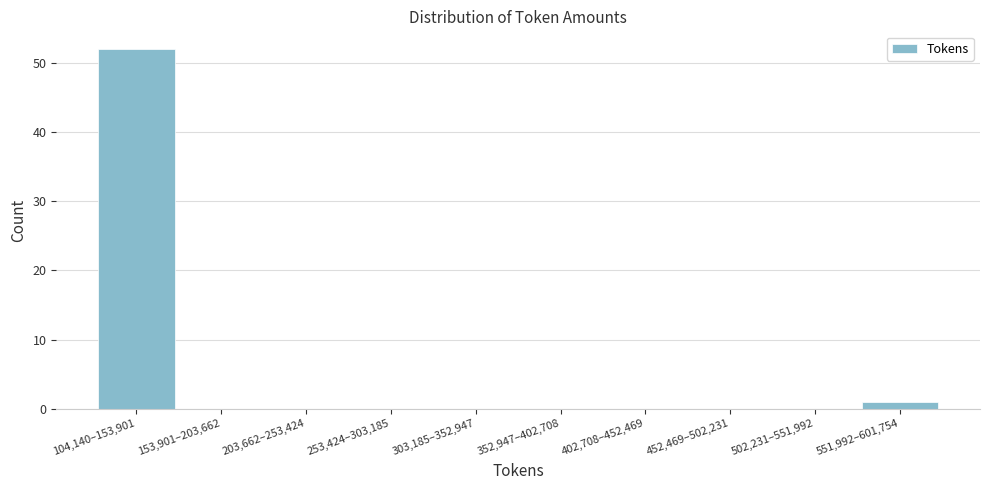

Reading left to right, what are all the values shown in this chart?

104,140–153,901=52	153,901–203,662=0	203,662–253,424=0	253,424–303,185=0	303,185–352,947=0	352,947–402,708=0	402,708–452,469=0	452,469–502,231=0	502,231–551,992=0	551,992–601,754=1